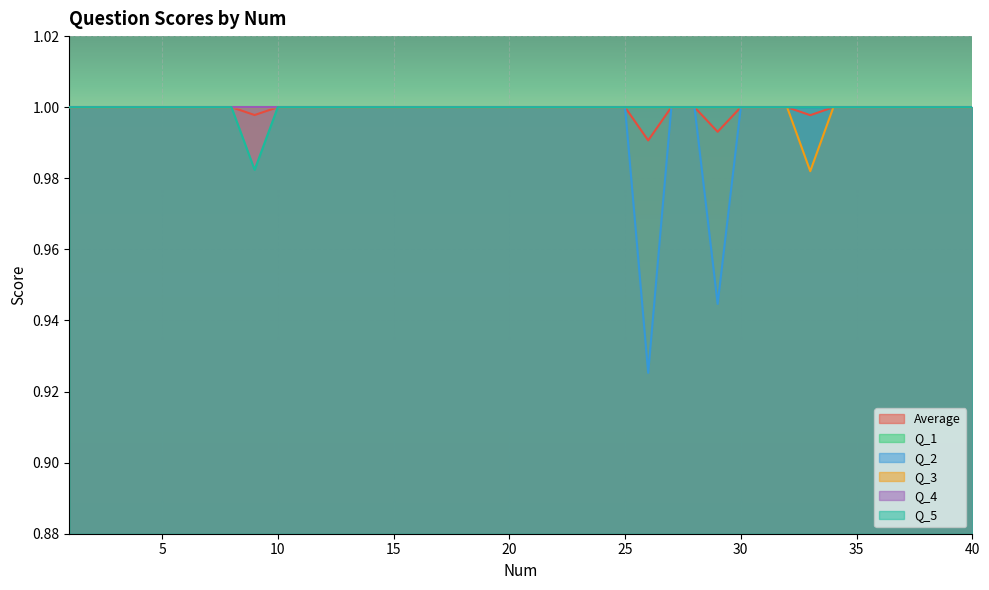

At how many categories does at least one series exceed 0?

40